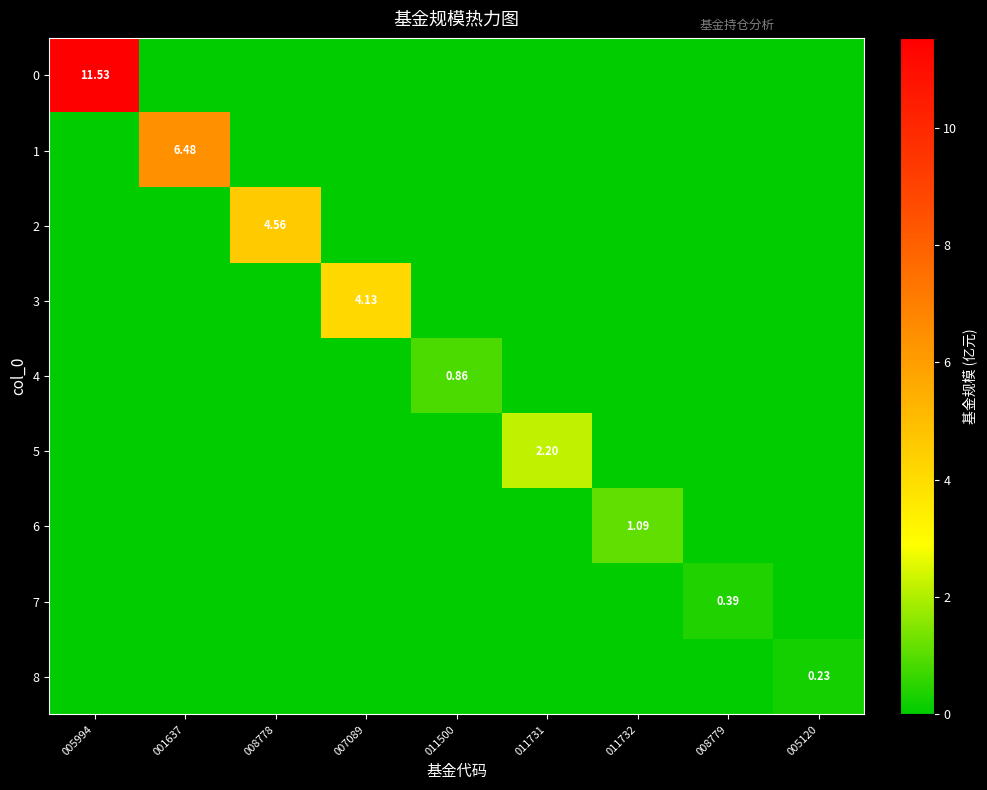

Is it true that 6 equals 0.5 at 005120?

False